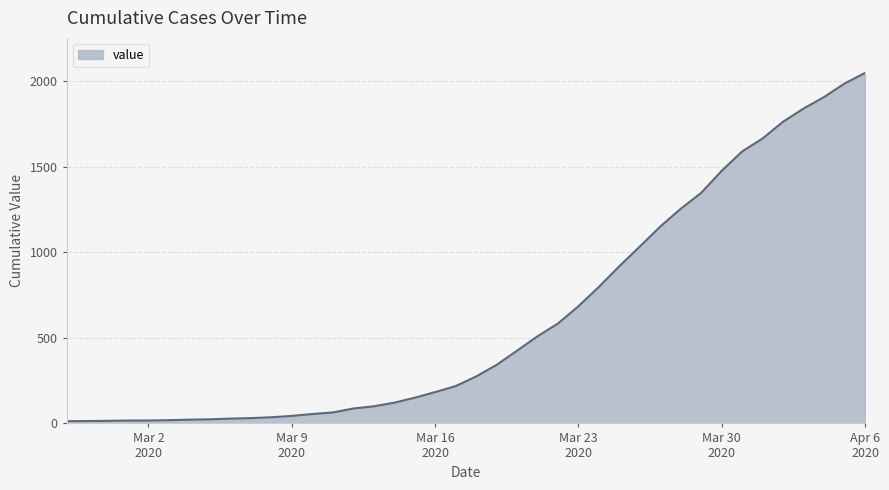

How many lines are shown in the chart?

1